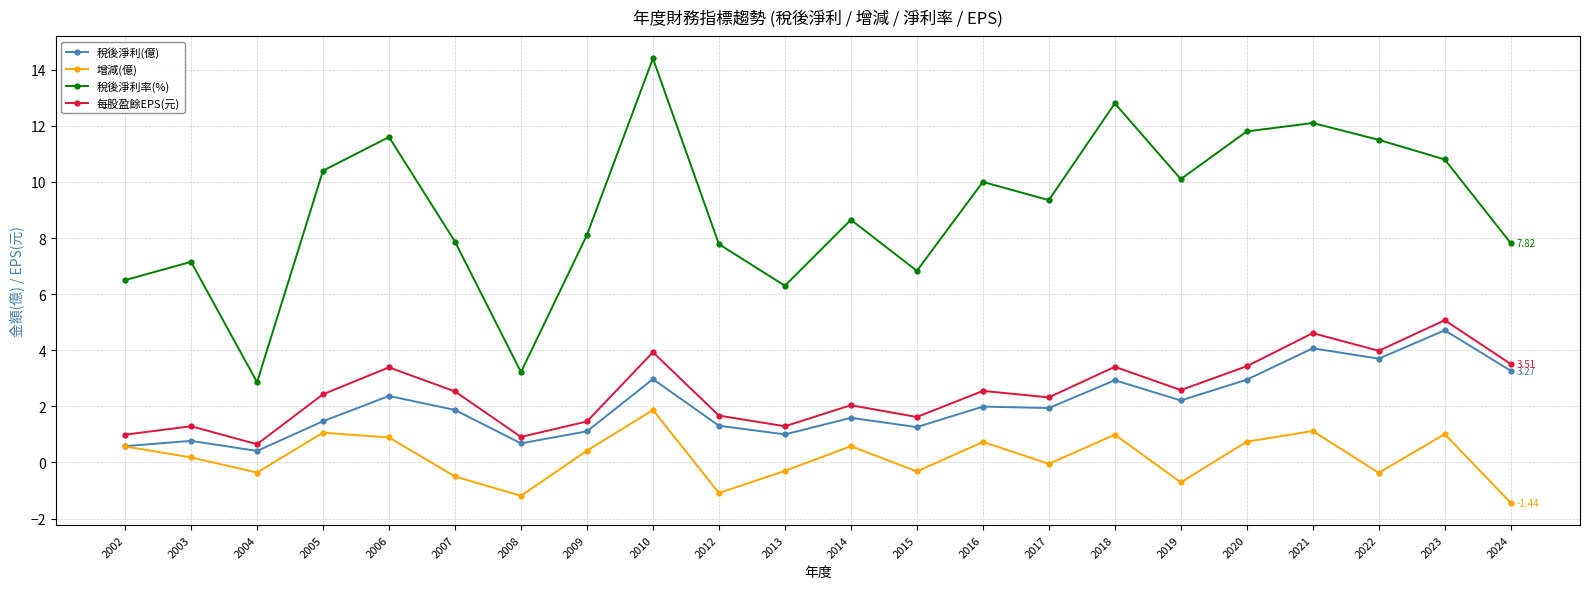

True or false: 增減(億) and 每股盈餘EPS(元) intersect in this chart.

False